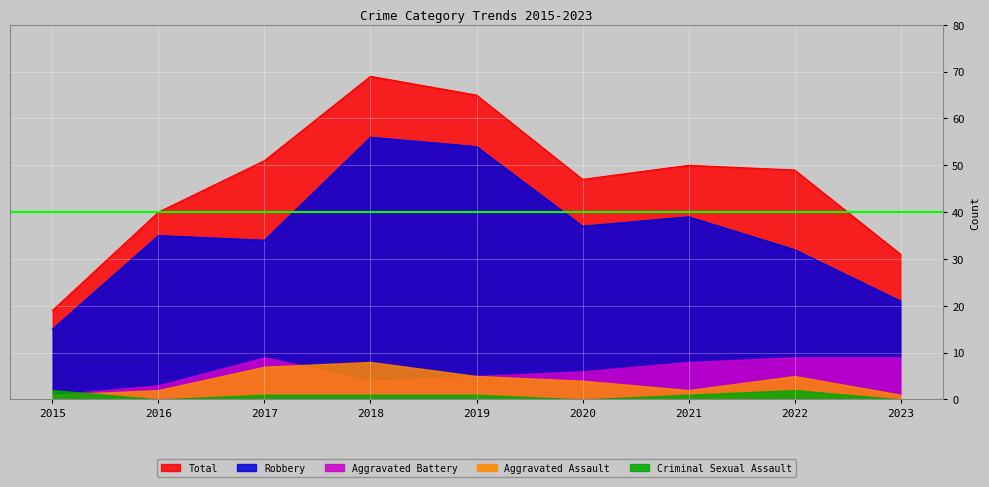

Which label corresponds to the smallest value in the chart?

2016